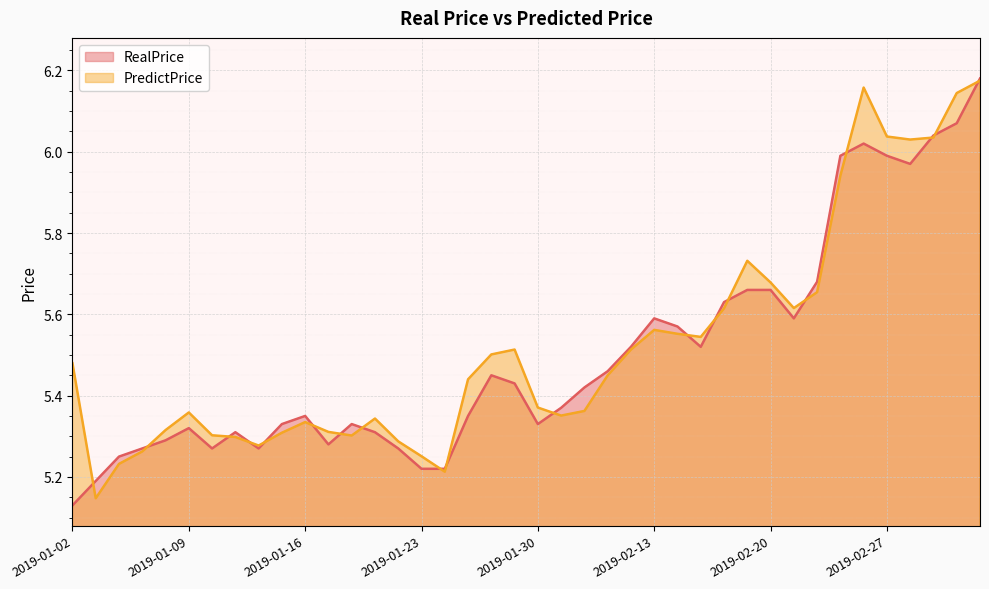

List the labels in order of RealPrice value, smallest first.

2019-01-02, 2019-01-03, 2019-01-23, 2019-01-24, 2019-01-04, 2019-01-07, 2019-01-10, 2019-01-14, 2019-01-22, 2019-01-17, 2019-01-08, 2019-01-11, 2019-01-21, 2019-01-09, 2019-01-15, 2019-01-18, 2019-01-30, 2019-01-16, 2019-01-25, 2019-01-31, 2019-02-01, 2019-01-29, 2019-01-28, 2019-02-11, 2019-02-12, 2019-02-15, 2019-02-14, 2019-02-13, 2019-02-21, 2019-02-18, 2019-02-19, 2019-02-20, 2019-02-22, 2019-02-28, 2019-02-25, 2019-02-27, 2019-02-26, 2019-03-01, 2019-03-04, 2019-03-05